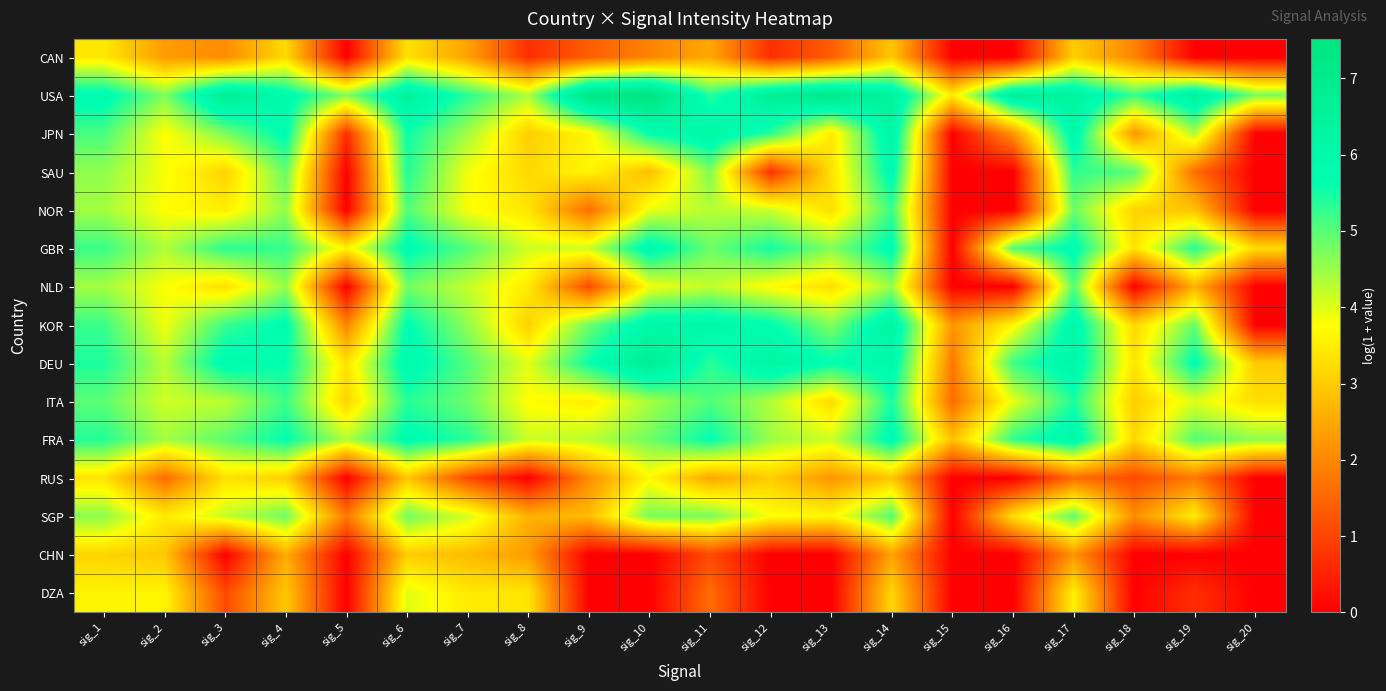

Which series has the largest total across all categories?

USA